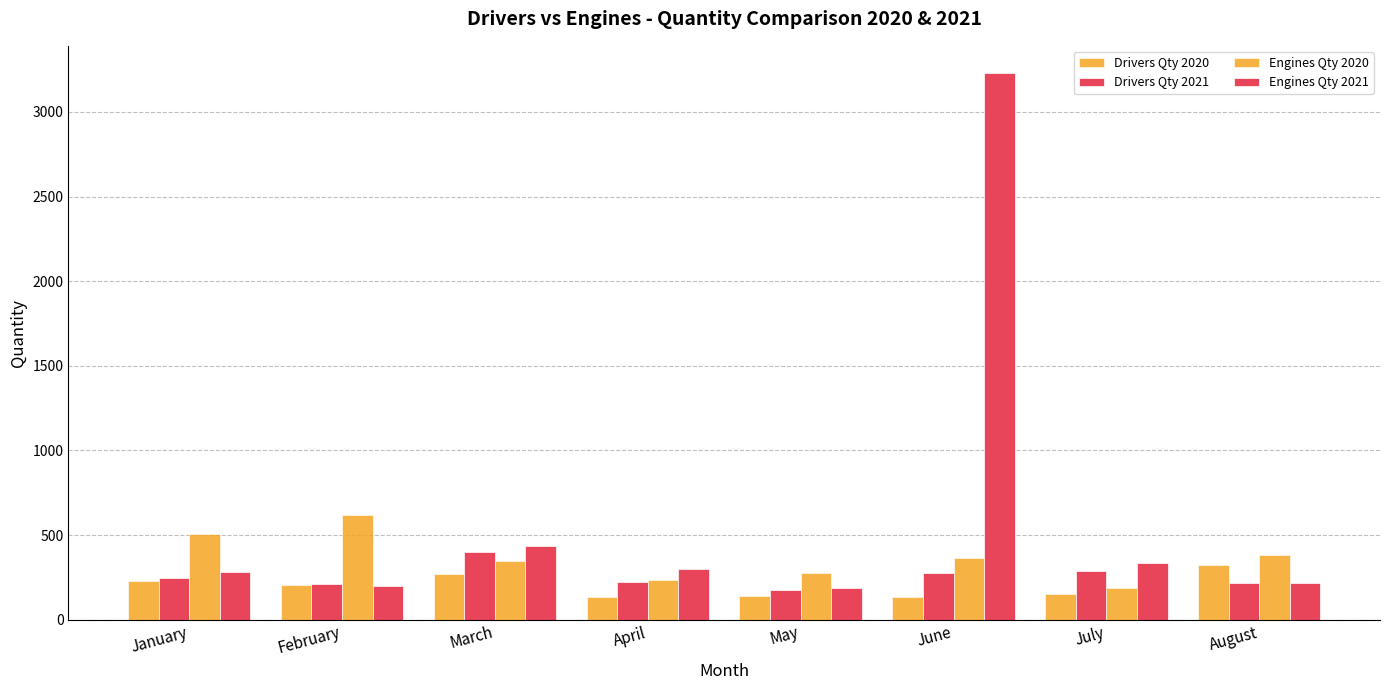

What is the total value across all series at January?

1259